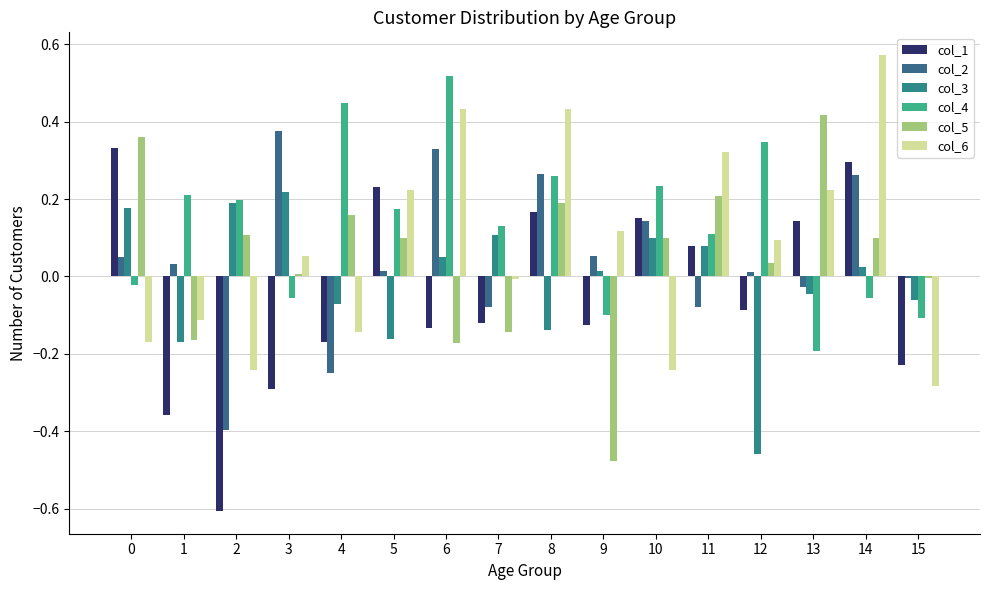

What is the difference between the second highest and second lowest values in the col_3 series?

0.4